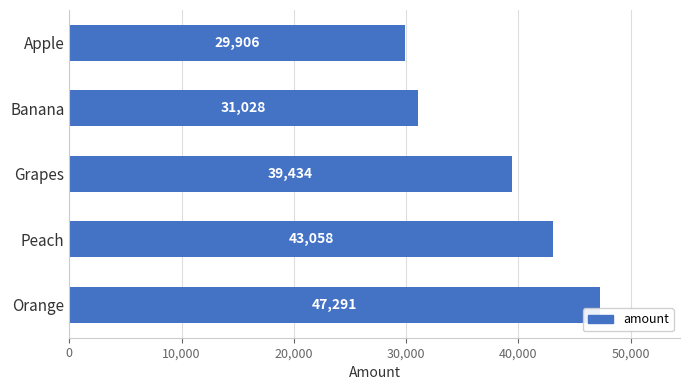

Is it true that the value at Peach is 60613?

False